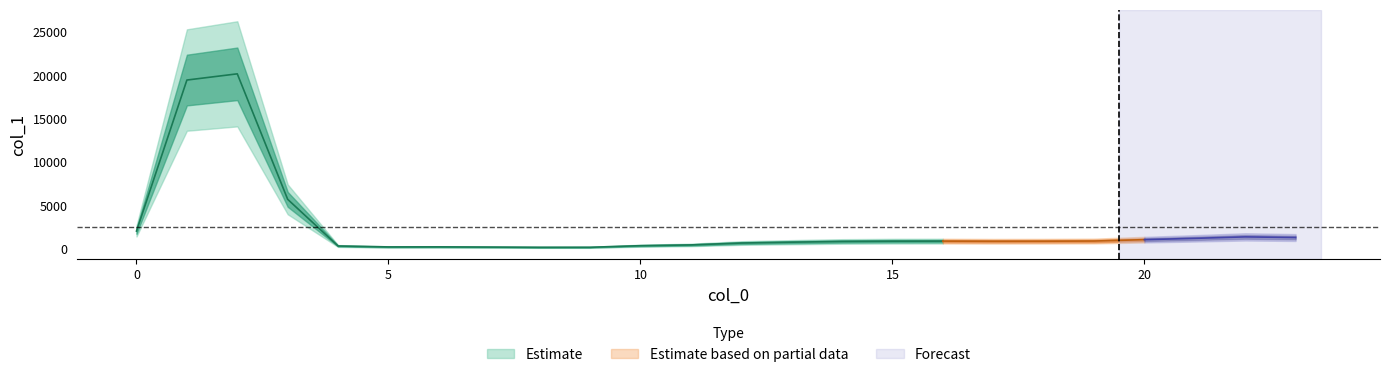

Reading left to right, list all the values displayed in this chart.

2078	19497	20214	5738	356	249	255	231	204	207	391	480	697	795	878	909	917	901	908	927	1086	1237	1406	1331